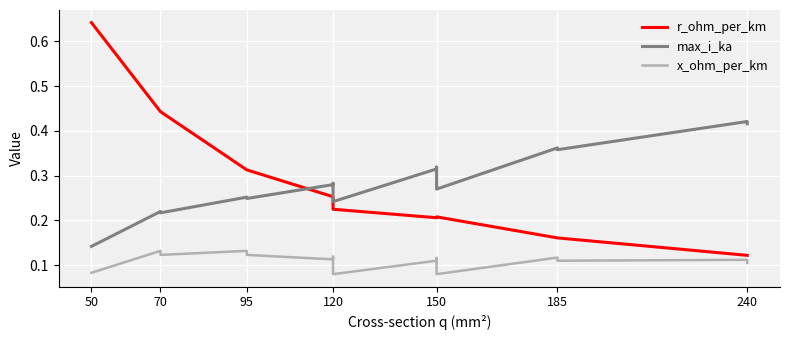

What is the difference between the maximum and minimum values in the r_ohm_per_km series?

0.5